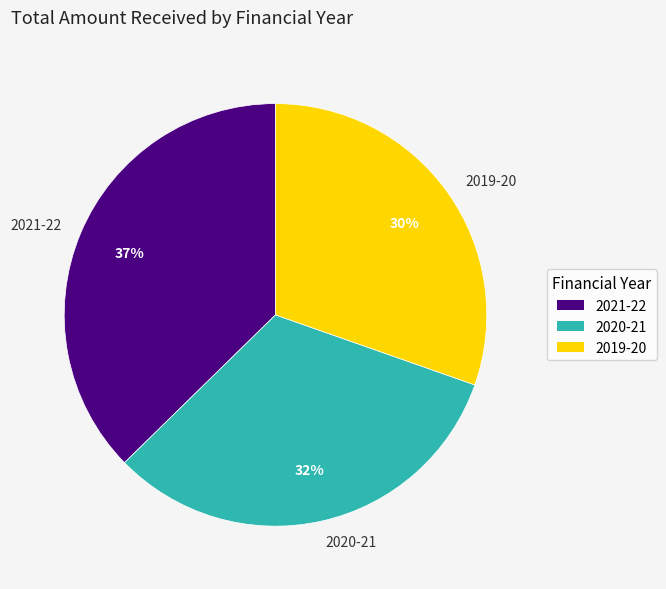

Does 2019-20 represent more than half of the total?

No